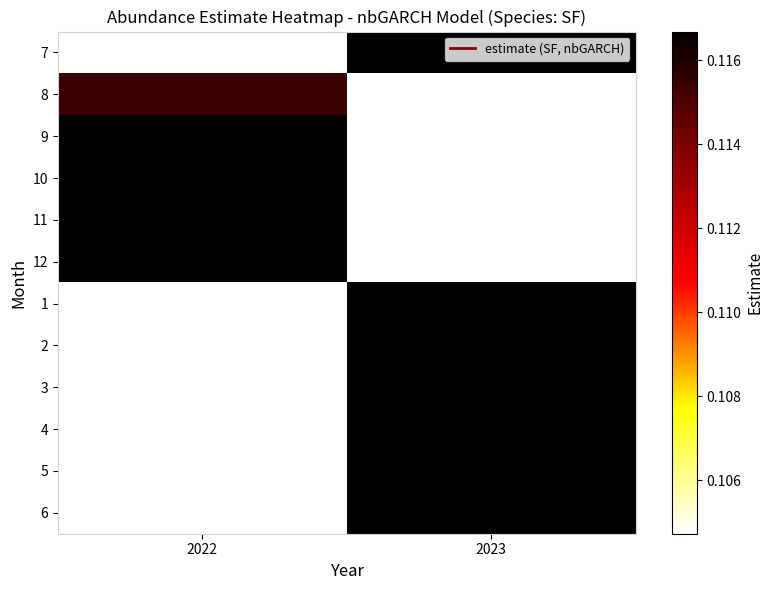

Rank the categories by 8 value from lowest to highest.

2022, 2023